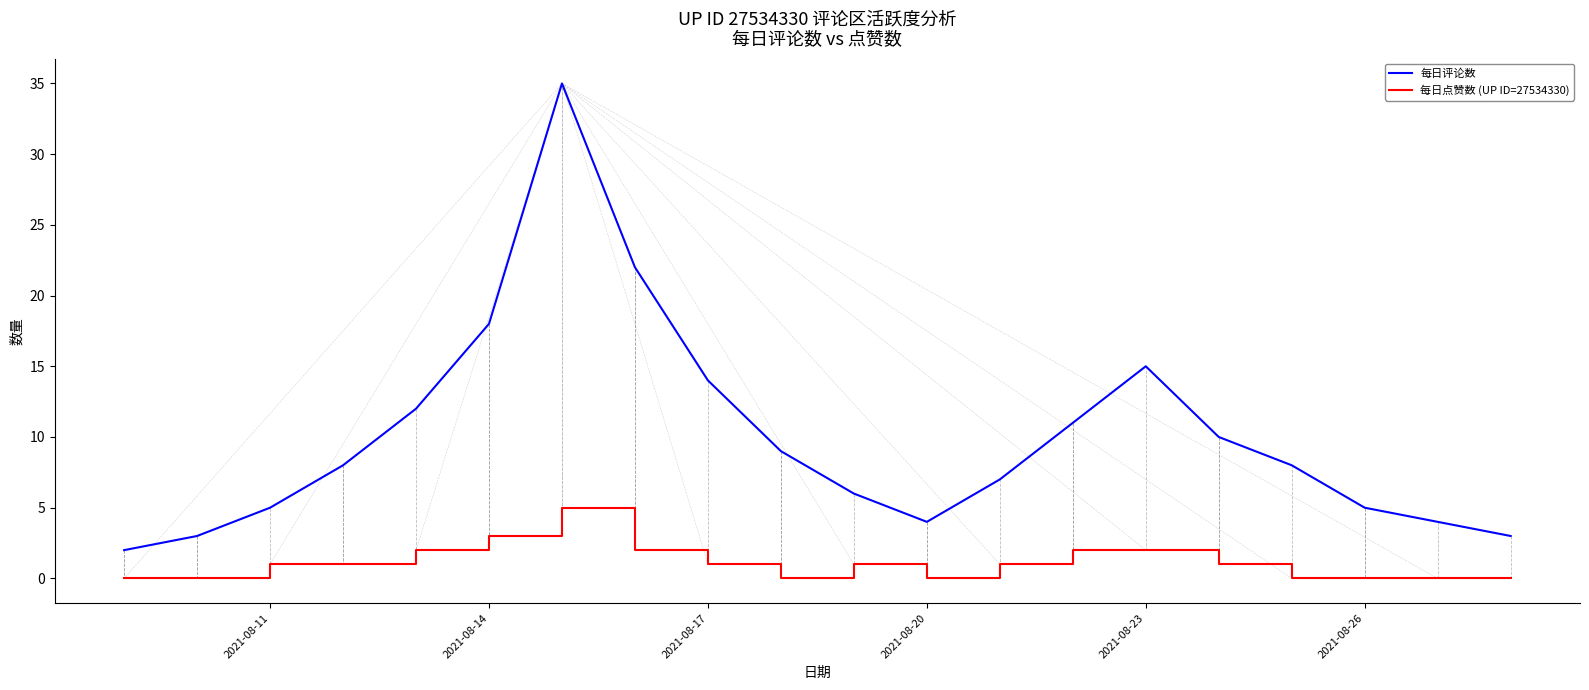

What is the difference between the maximum and second lowest values in the 每日点赞数 (UP ID=27534330) series?

5